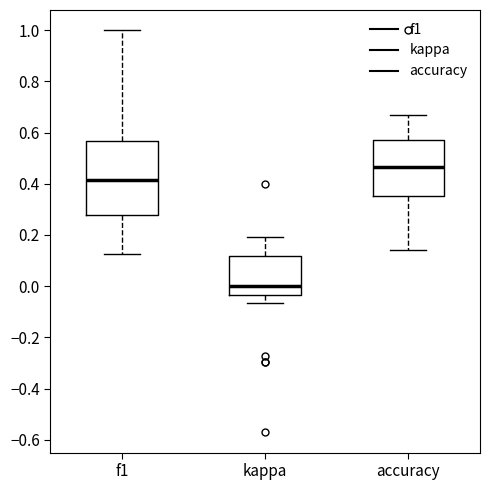

Reading left to right, transcribe this box plot: for each box, give where its median line is, the range the box spans, and where its two whiskers end, as read against the y-axis. The values are not printed on the chart, so give them approximately, as read against the axis.

f1: median 0.42, box 0.28 to 0.56, whiskers 0.12 to 1.00
kappa: median 0.00, box -0.04 to 0.12, whiskers -0.06 to 0.20
accuracy: median 0.46, box 0.36 to 0.58, whiskers 0.14 to 0.66